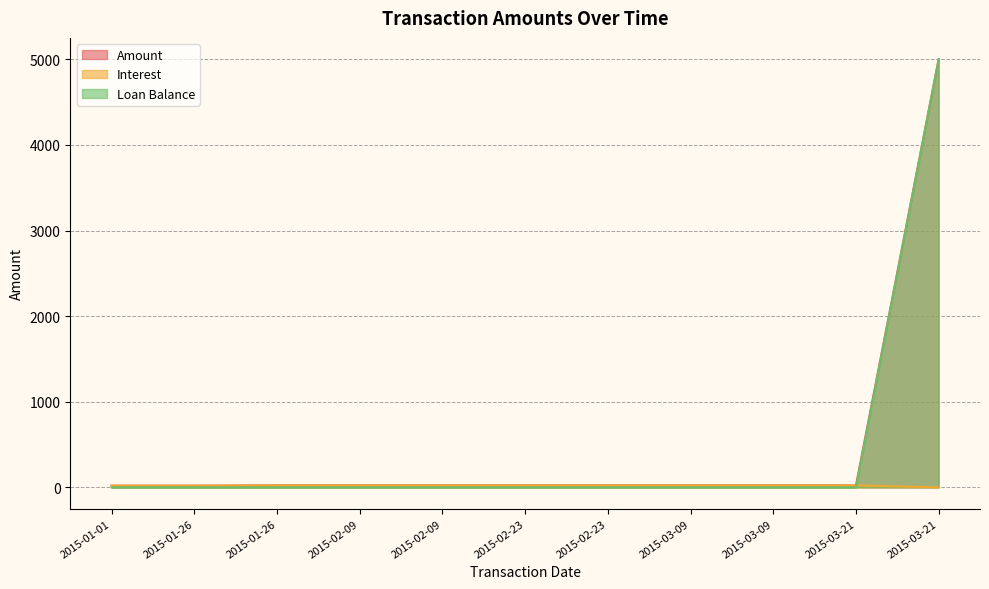

What is the highest value of the Loan Balance series?

5000.0